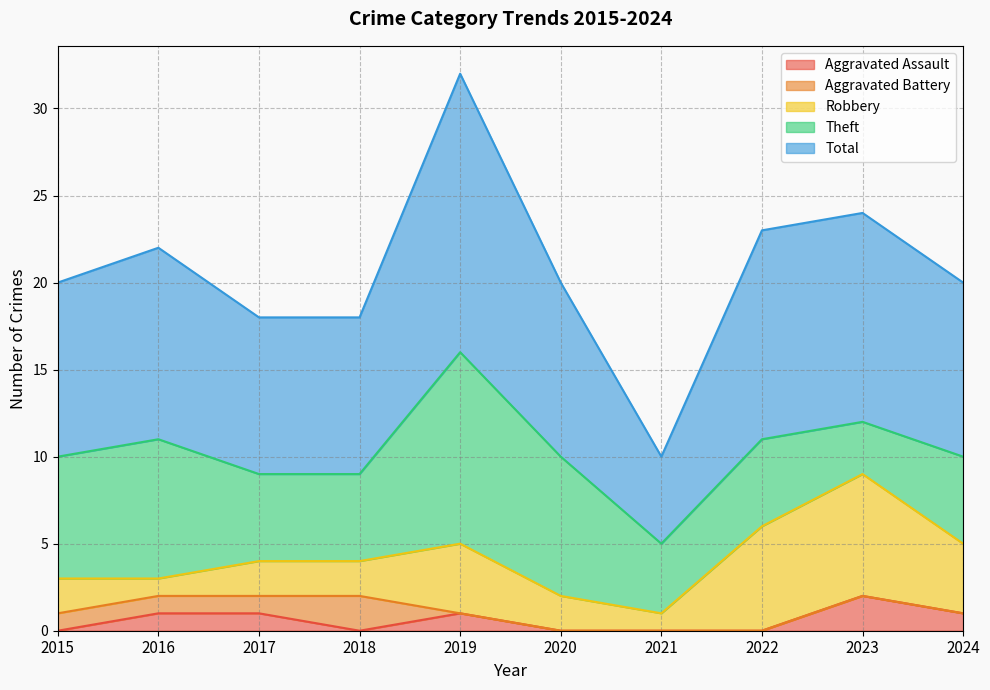

At which category does Robbery reach its first local peak?

2019